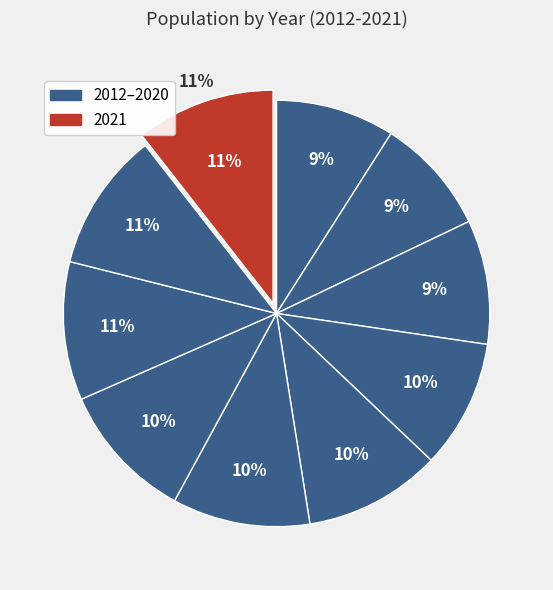

What percentage is NOT represented by 2012?

91.0%